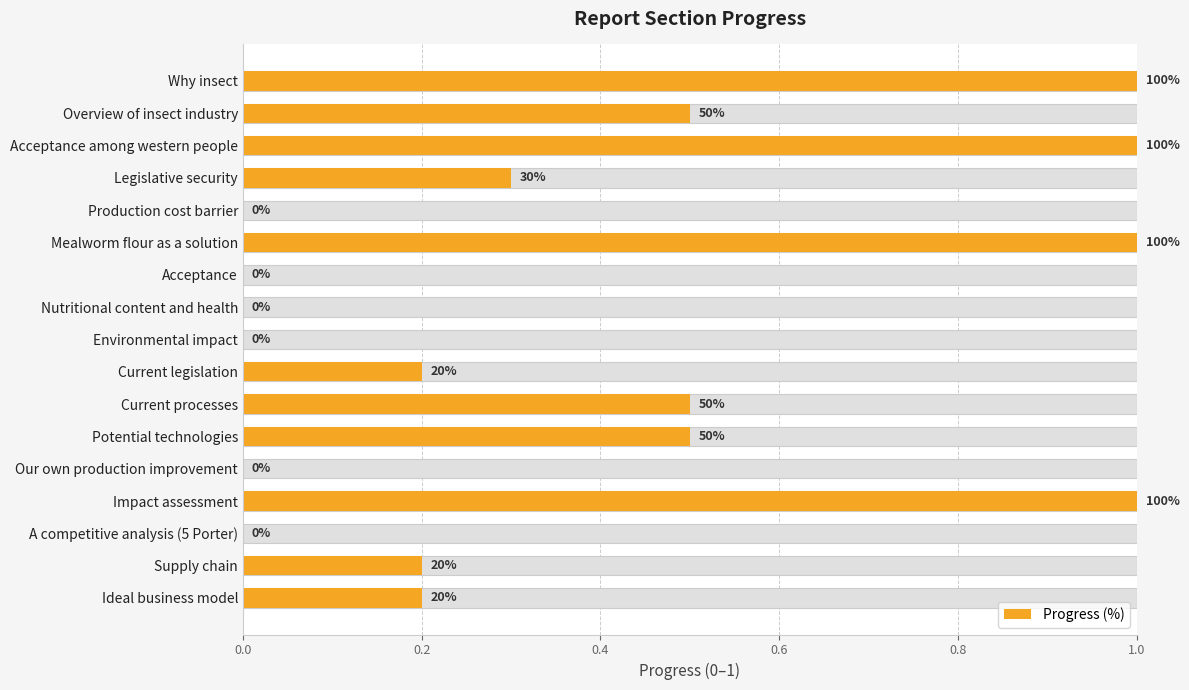

What is the sum of all values?

6.4